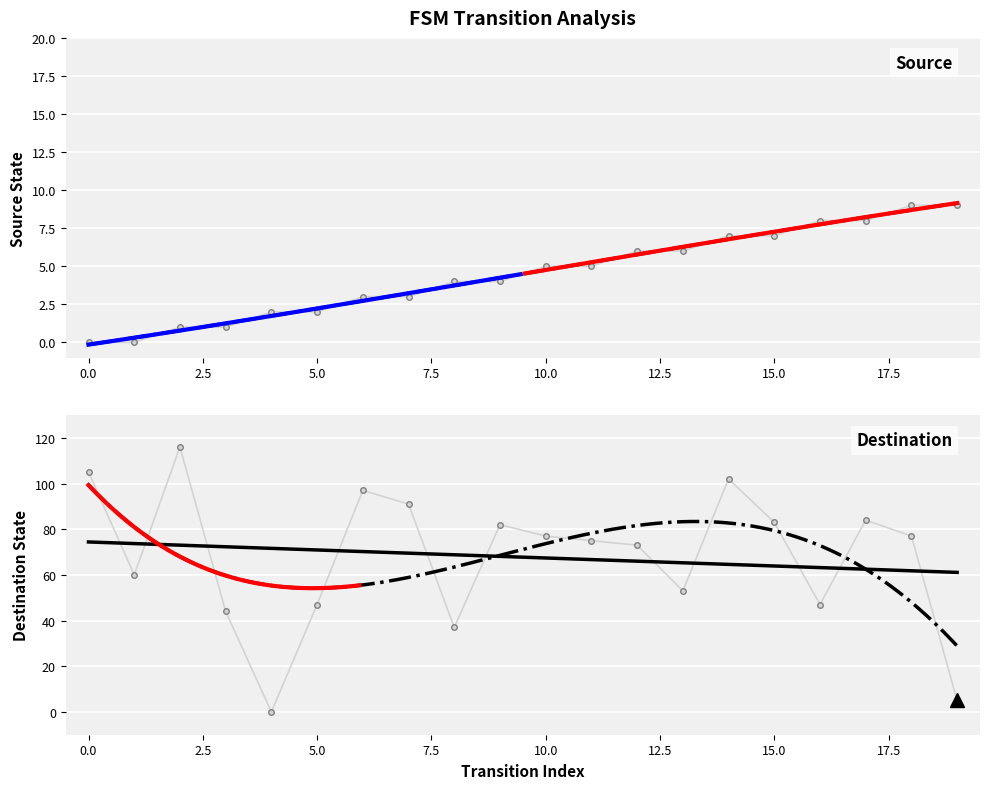

Read the destination_state value at 7, to the nearest 5.

90